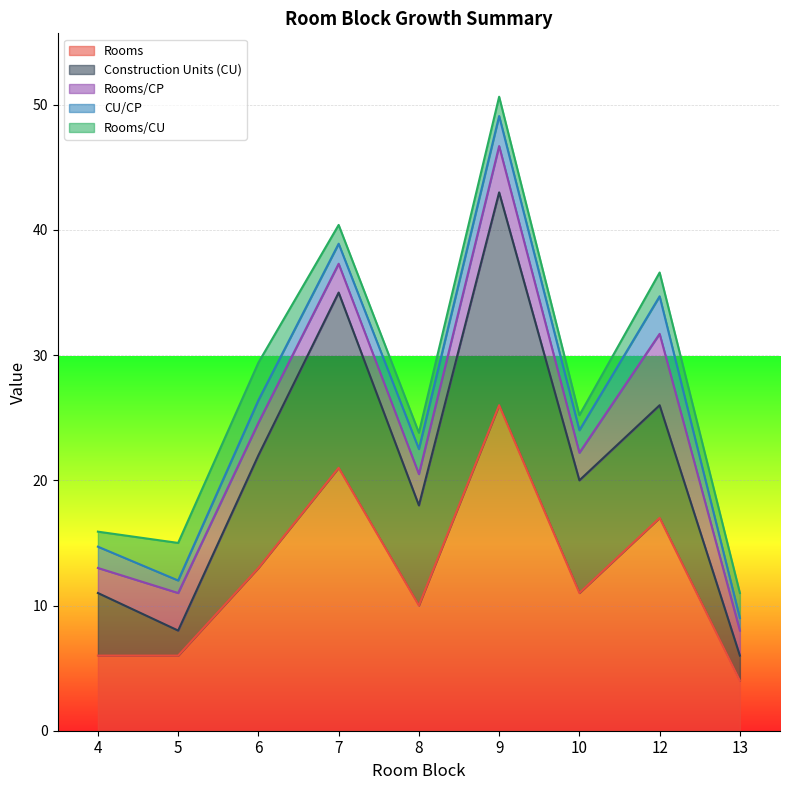

Between 13 and 12, which is larger?

12